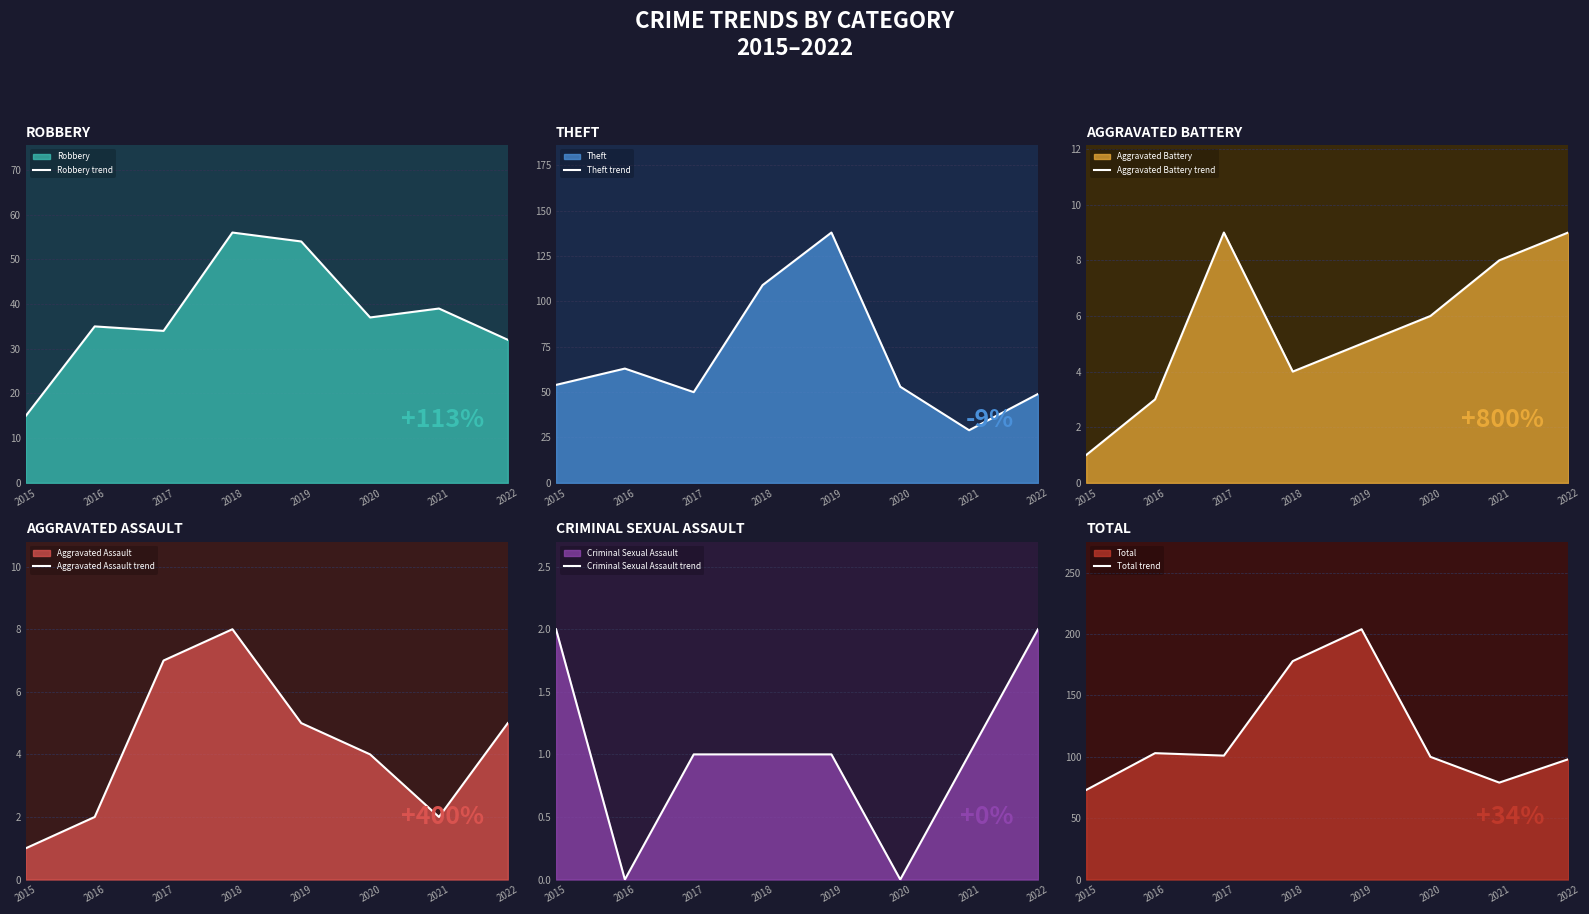

What is the difference between the highest and lowest values at 2019?

203